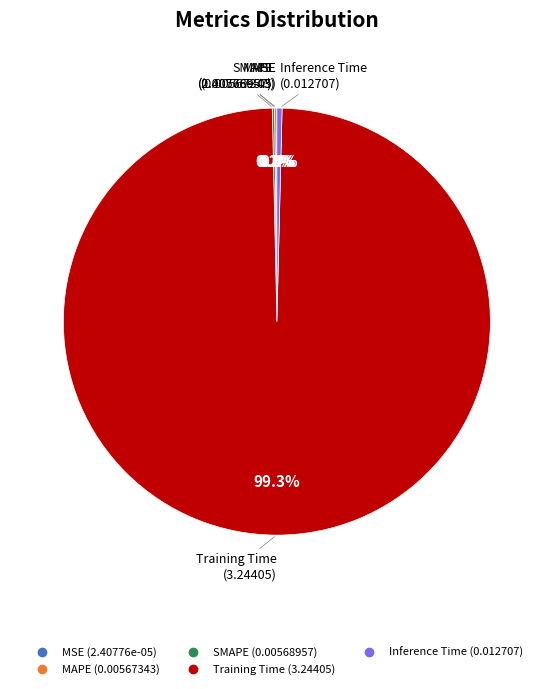

What is the largest slice in the pie chart?

Training Time